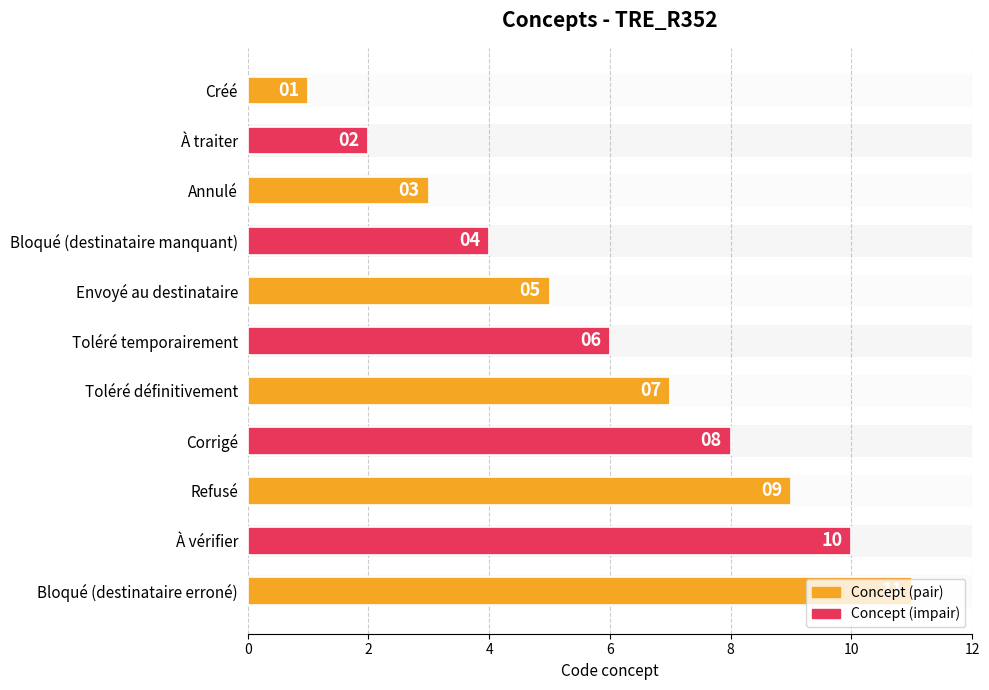

What is the difference between the maximum and second lowest values?

9